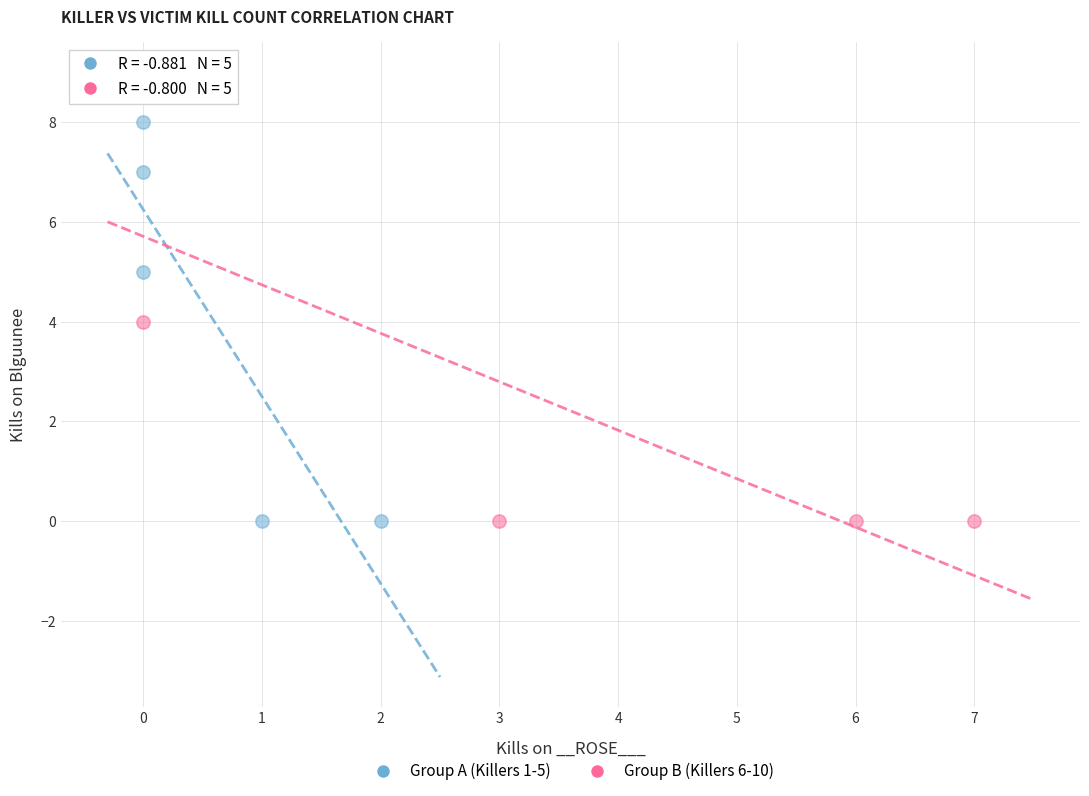

Which series reaches the maximum Y coordinate?

Group B (Killers 6-10)